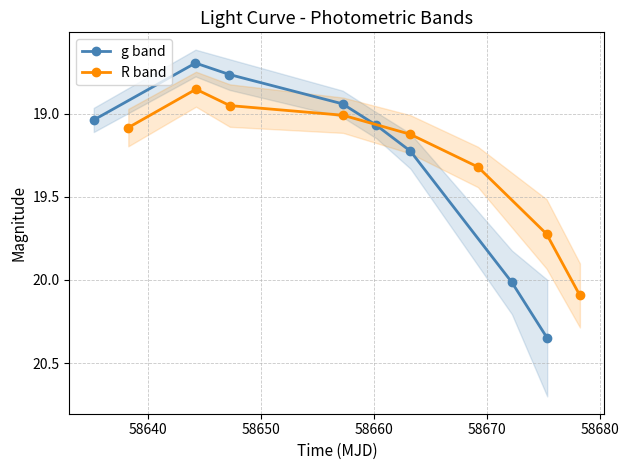

What is the value of the g band point at the 2nd from the left?

18.7